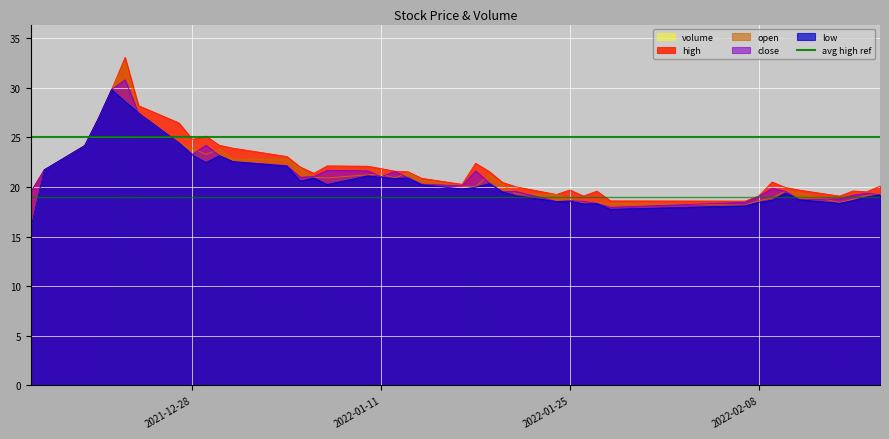

Reading right to left, what are all the values shown in this chart?

high: 2022-02-17=20.1	2022-02-16=19.5	2022-02-15=19.6	2022-02-14=19.1	2022-02-11=19.7	2022-02-10=19.9	2022-02-09=20.5	2022-02-08=19.1	2022-02-07=18.6	2022-01-28=18.6	2022-01-27=19.6	2022-01-26=19.1	2022-01-25=19.7	2022-01-24=19.2	2022-01-21=20.0	2022-01-20=20.5	2022-01-19=21.6	2022-01-18=22.4	2022-01-17=20.3	2022-01-14=20.9	2022-01-13=21.5	2022-01-12=21.6	2022-01-11=21.9	2022-01-10=22.1	2022-01-07=22.1	2022-01-06=21.4	2022-01-05=22.0	2022-01-04=23.1	2021-12-31=23.9	2021-12-30=24.2	2021-12-29=25.1	2021-12-28=24.8	2021-12-27=26.4	2021-12-24=28.2	2021-12-23=33.1	2021-12-22=29.8	2021-12-21=26.9	2021-12-20=24.2	2021-12-17=21.7	2021-12-16=19.5
open: 2022-02-17=19.3	2022-02-16=19.1	2022-02-15=18.8	2022-02-14=18.4	2022-02-11=19.4	2022-02-10=19.6	2022-02-09=18.9	2022-02-08=18.6	2022-02-07=18.2	2022-01-28=18.4	2022-01-27=18.5	2022-01-26=18.4	2022-01-25=18.9	2022-01-24=19.2	2022-01-21=19.3	2022-01-20=20.2	2022-01-19=21.2	2022-01-18=20.0	2022-01-17=20.1	2022-01-14=20.7	2022-01-13=21.4	2022-01-12=20.9	2022-01-11=21.3	2022-01-10=21.2	2022-01-07=20.9	2022-01-06=21.0	2022-01-05=21.9	2022-01-04=22.8	2021-12-31=22.8	2021-12-30=23.8	2021-12-29=23.3	2021-12-28=23.9	2021-12-27=24.4	2021-12-24=27.4	2021-12-23=32.6	2021-12-22=29.8	2021-12-21=26.9	2021-12-20=24.2	2021-12-17=21.7	2021-12-16=15.8
close: 2022-02-17=19.2	2022-02-16=19.4	2022-02-15=19.2	2022-02-14=18.8	2022-02-11=18.7	2022-02-10=19.6	2022-02-09=19.9	2022-02-08=19.0	2022-02-07=18.4	2022-01-28=17.9	2022-01-27=18.4	2022-01-26=18.6	2022-01-25=18.6	2022-01-24=18.5	2022-01-21=19.5	2022-01-20=19.5	2022-01-19=20.4	2022-01-18=21.6	2022-01-17=20.1	2022-01-14=20.3	2022-01-13=20.9	2022-01-12=21.6	2022-01-11=21.0	2022-01-10=21.6	2022-01-07=21.7	2022-01-06=21.1	2022-01-05=21.0	2022-01-04=22.2	2021-12-31=22.6	2021-12-30=23.2	2021-12-29=24.2	2021-12-28=23.3	2021-12-27=24.4	2021-12-24=27.4	2021-12-23=30.8	2021-12-22=29.8	2021-12-21=26.9	2021-12-20=24.2	2021-12-17=21.7	2021-12-16=19.5
low: 2022-02-17=19.2	2022-02-16=19.0	2022-02-15=18.6	2022-02-14=18.4	2022-02-11=18.7	2022-02-10=19.4	2022-02-09=18.7	2022-02-08=18.5	2022-02-07=18.1	2022-01-28=17.8	2022-01-27=18.3	2022-01-26=18.3	2022-01-25=18.6	2022-01-24=18.5	2022-01-21=19.1	2022-01-20=19.5	2022-01-19=20.3	2022-01-18=20.0	2022-01-17=19.8	2022-01-14=20.2	2022-01-13=20.9	2022-01-12=20.9	2022-01-11=21.0	2022-01-10=21.1	2022-01-07=20.2	2022-01-06=20.9	2022-01-05=20.6	2022-01-04=22.1	2021-12-31=22.6	2021-12-30=23.1	2021-12-29=22.5	2021-12-28=23.2	2021-12-27=24.4	2021-12-24=27.4	2021-12-23=28.6	2021-12-22=29.8	2021-12-21=26.9	2021-12-20=24.2	2021-12-17=21.7	2021-12-16=15.8